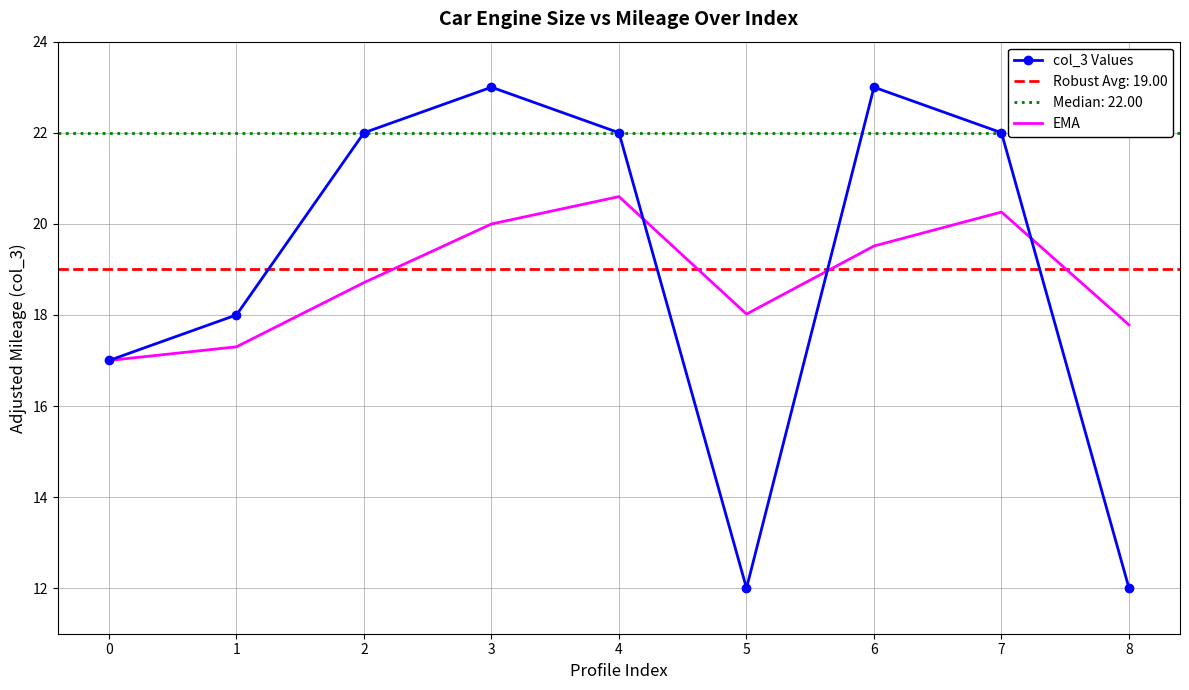

What is the difference between the second highest and second lowest values in the EMA series?

3.0